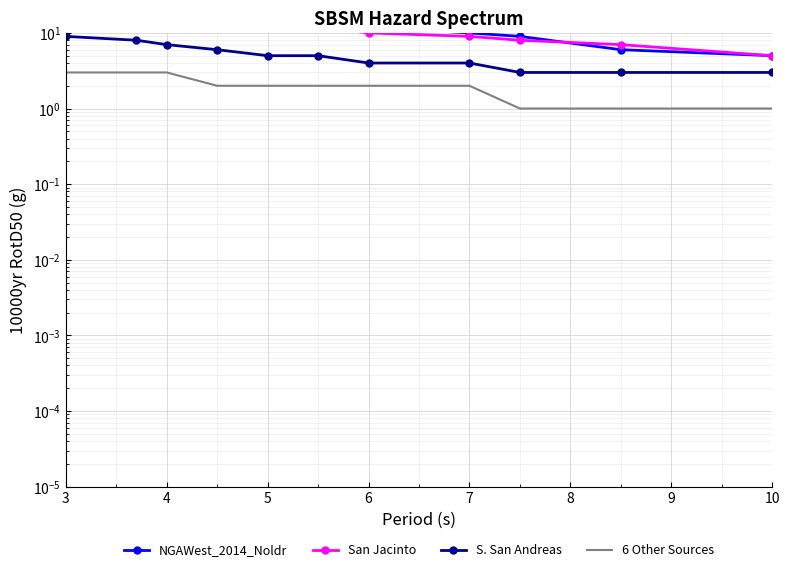

Which series changed the most between 4 and 10?

NGAWest_2014_Noldr